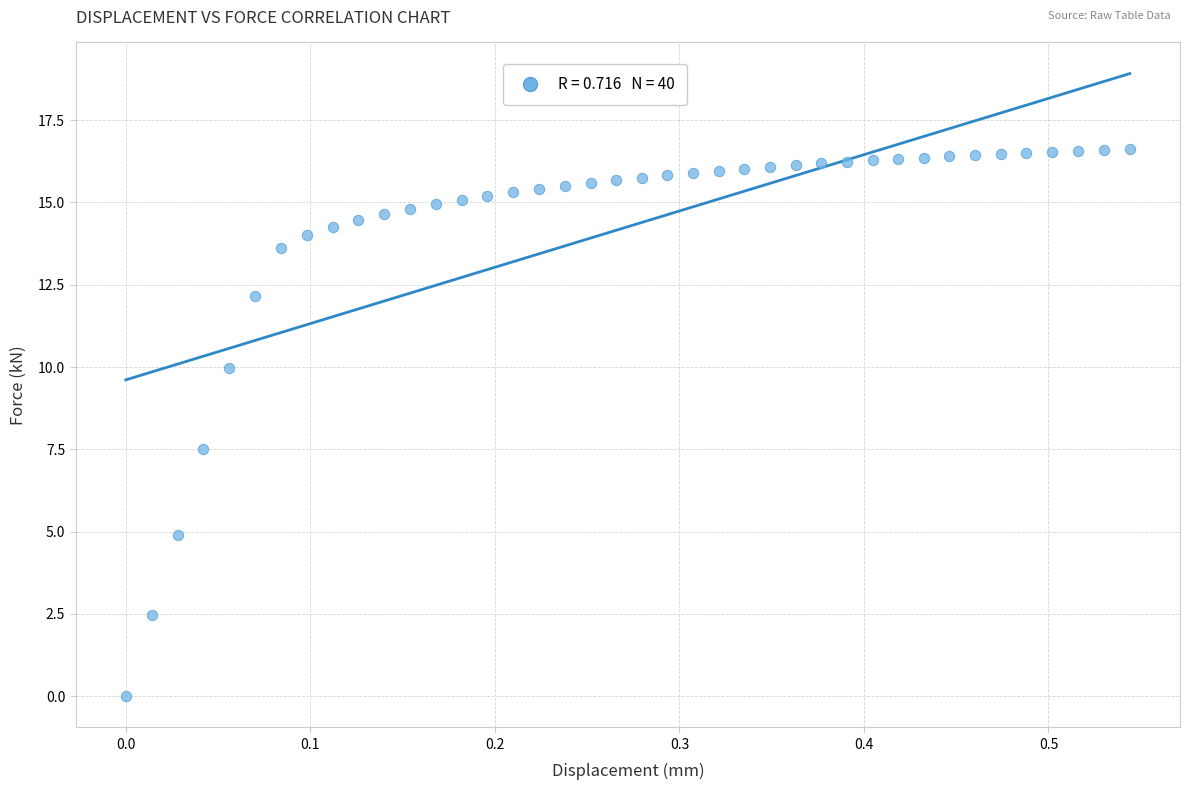

What is the range of Y values (max minus min)?

16.6